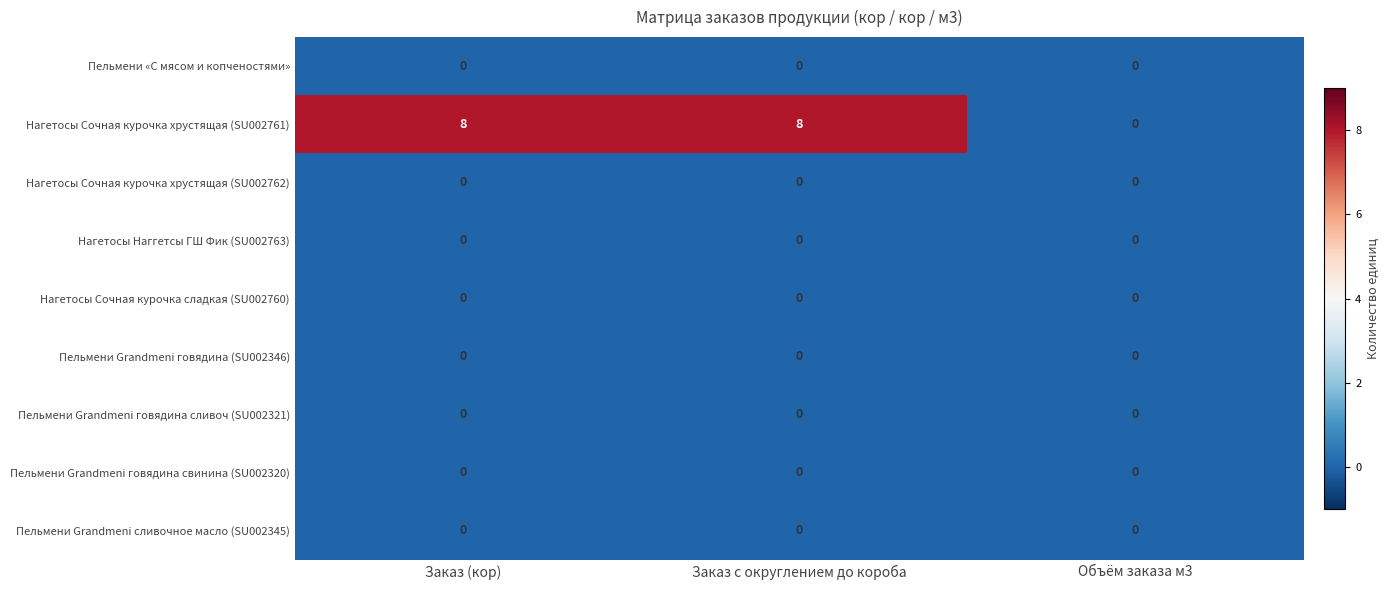

Which series has the largest total across all categories?

Нагетосы Сочная курочка хрустящая (SU002761)